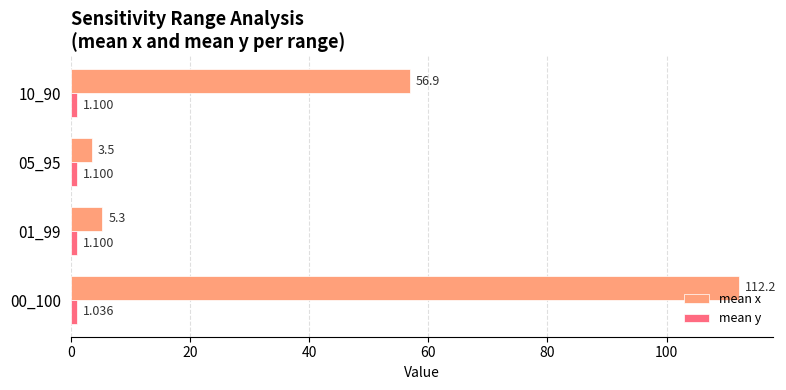

Which series has the largest range (max minus min)?

mean x